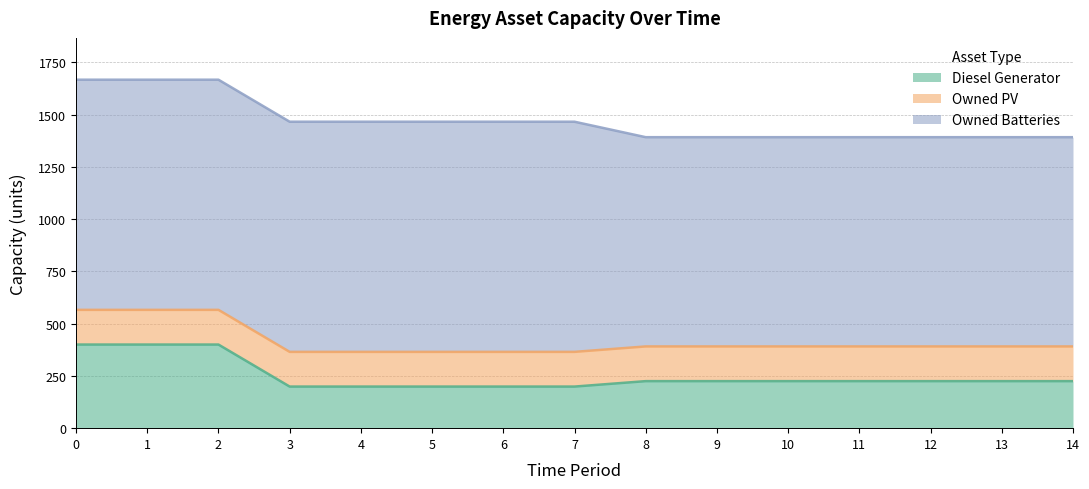

The value of Owned Batteries at 3 is 1101. True or false?

True